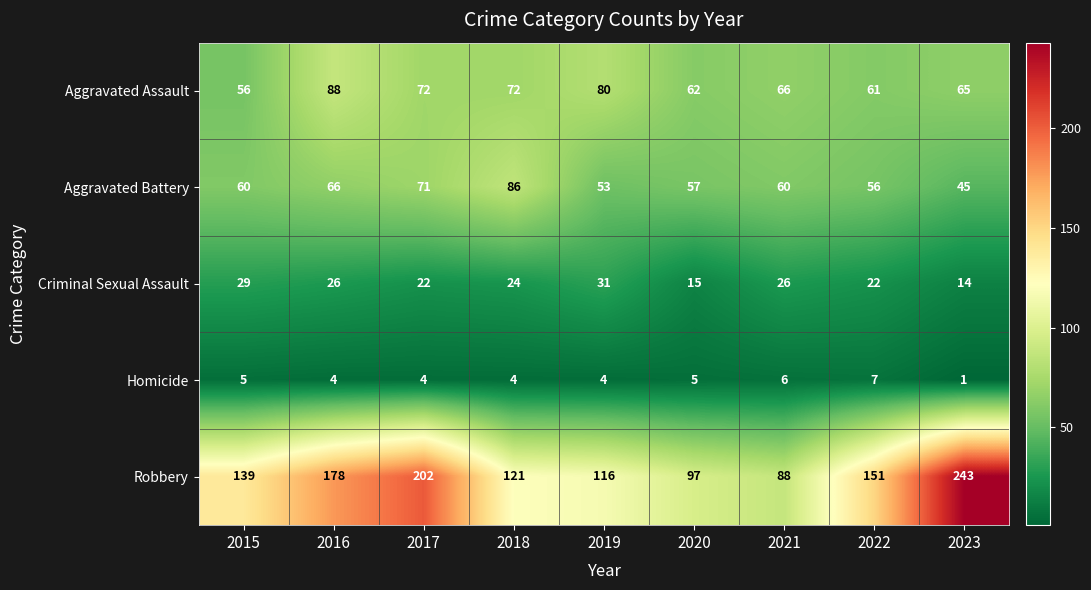

Which category has the lowest value across all series?

2023